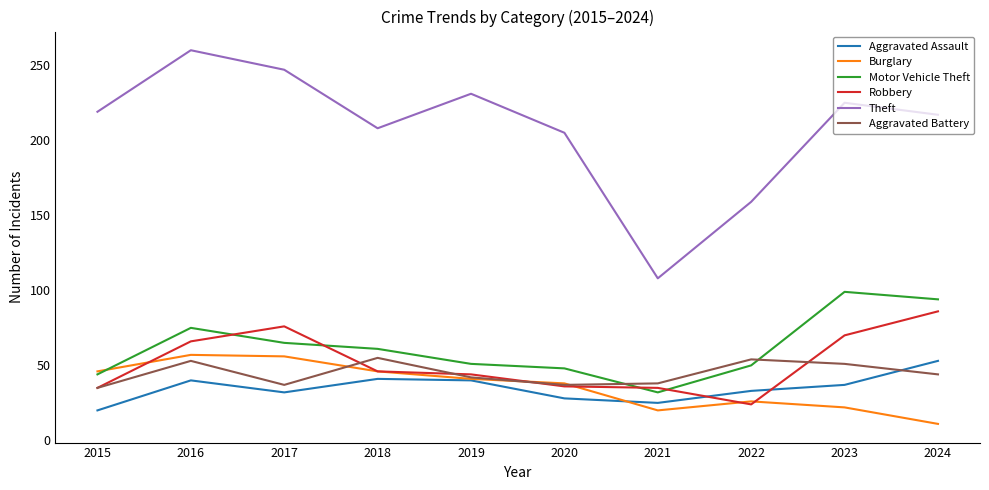

True or false: Motor Vehicle Theft and Robbery cross at least once.

True